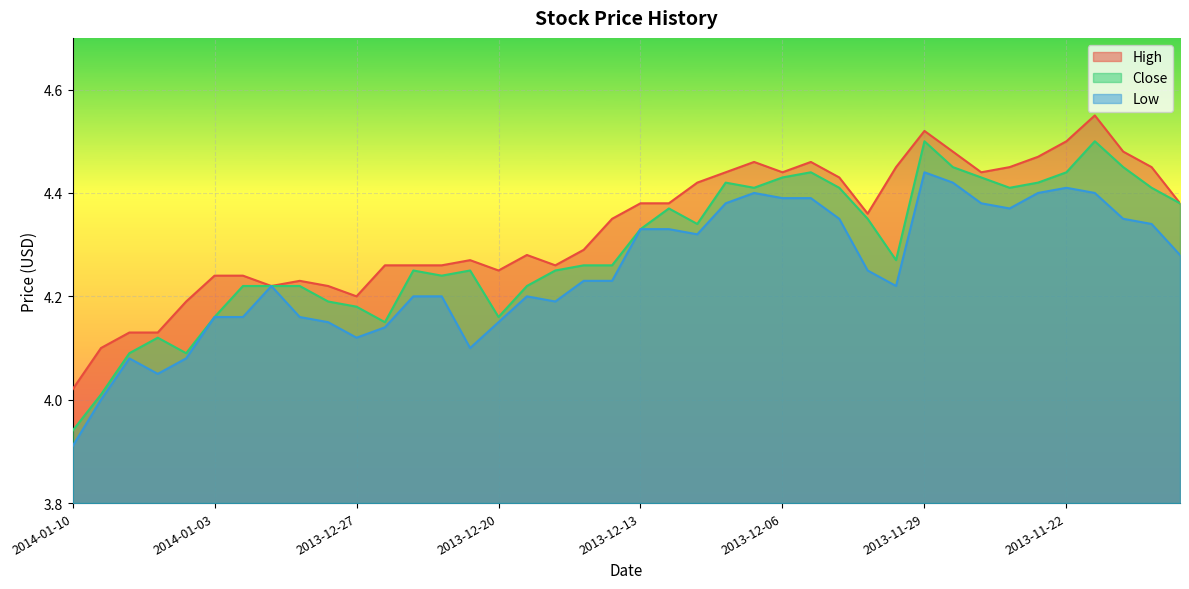

Rank the series by their maximum value, from highest to lowest.

High, Close, Low